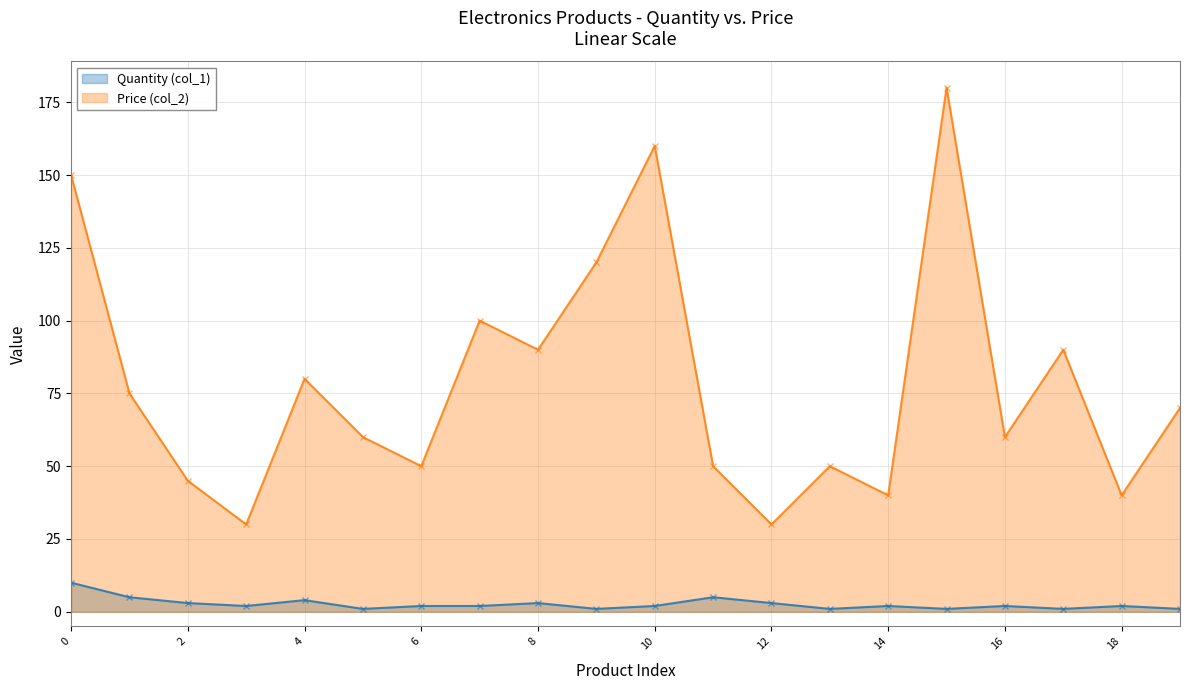

What is the label of the 16th point from the left?

Desktop Computer Monitor